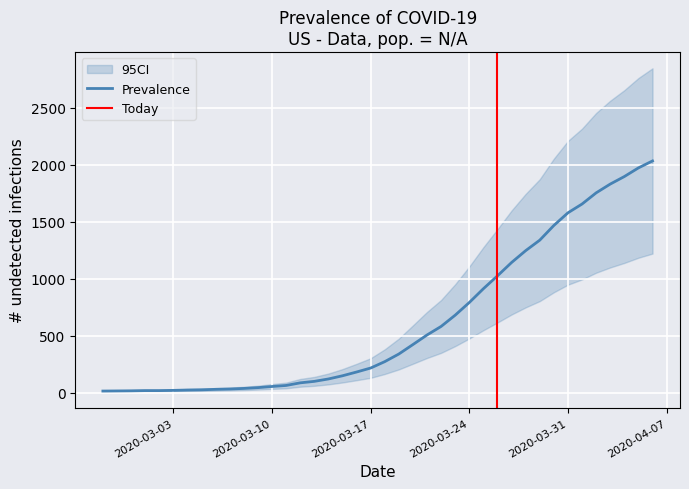

What position from the right is 2020-03-15?

23